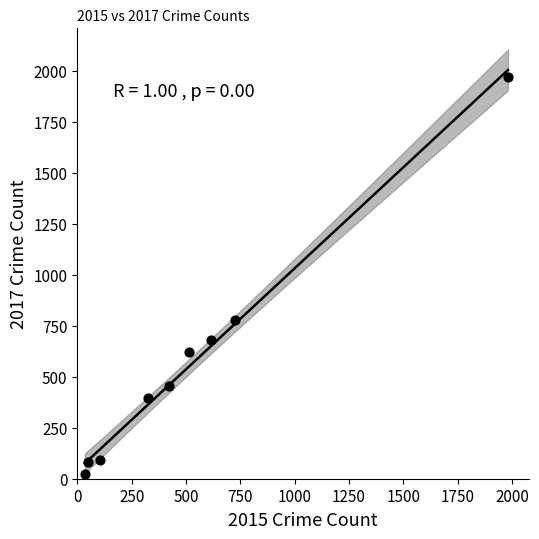

What Y value in the scatter plot is closest to 995?

780